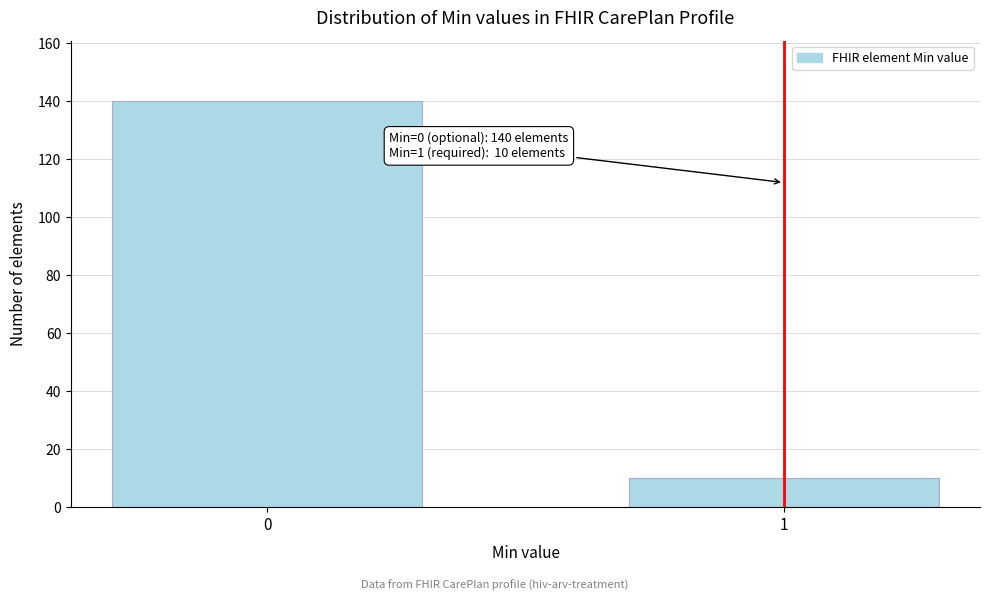

Reading left to right, what are all the values shown in this chart?

0=140	1=10